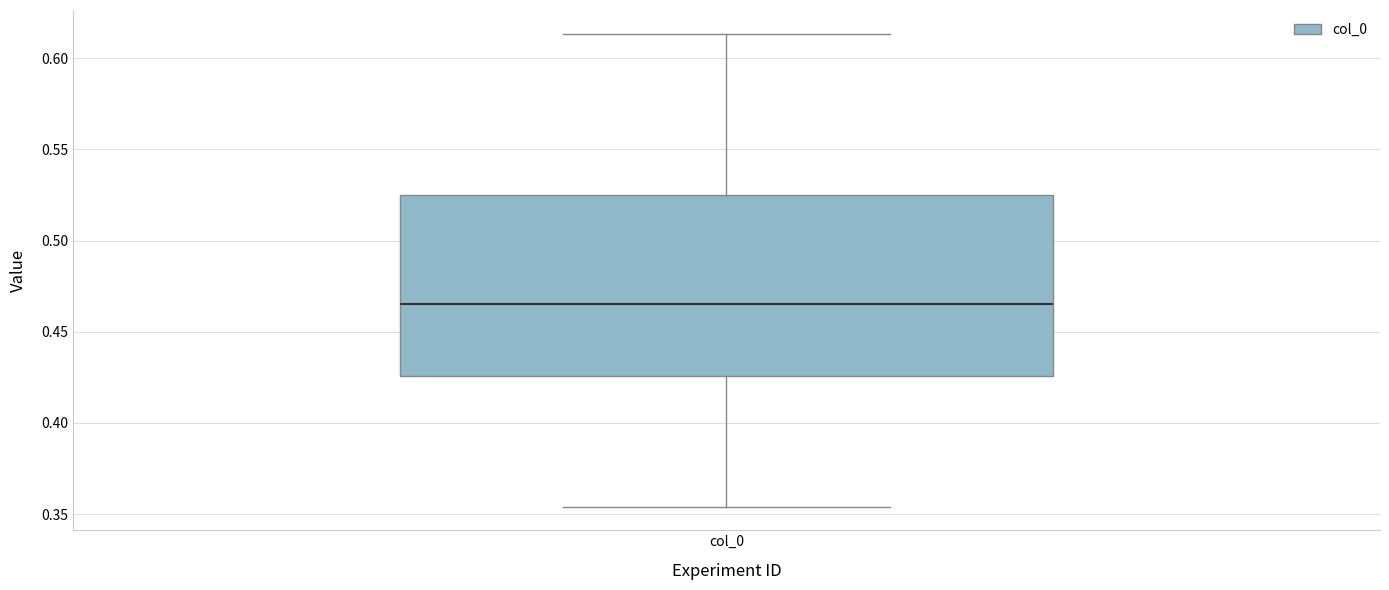

Where is the upper edge of the box for col_0 on the y-axis? The values are not printed on the chart, so give them approximately, as read against the axis.

0.525